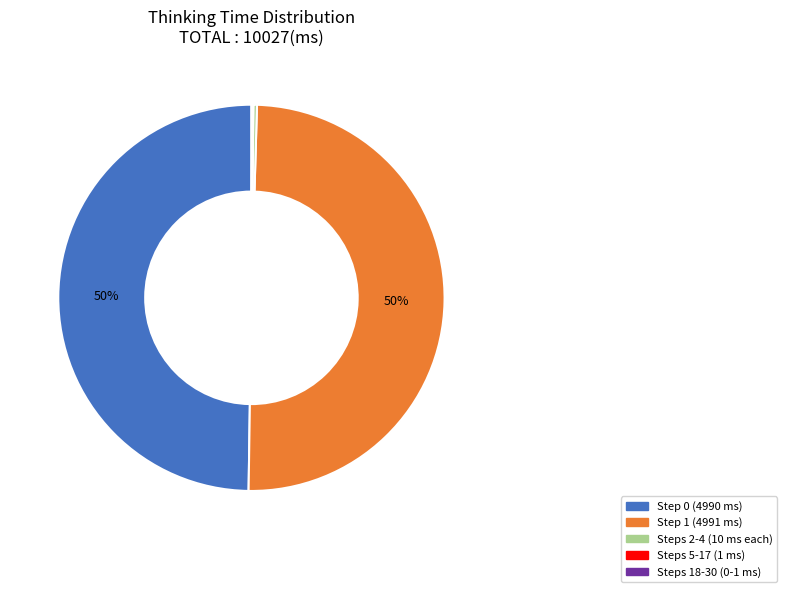

To the nearest percent, what is the difference between the largest and smallest slice percentages?

50%